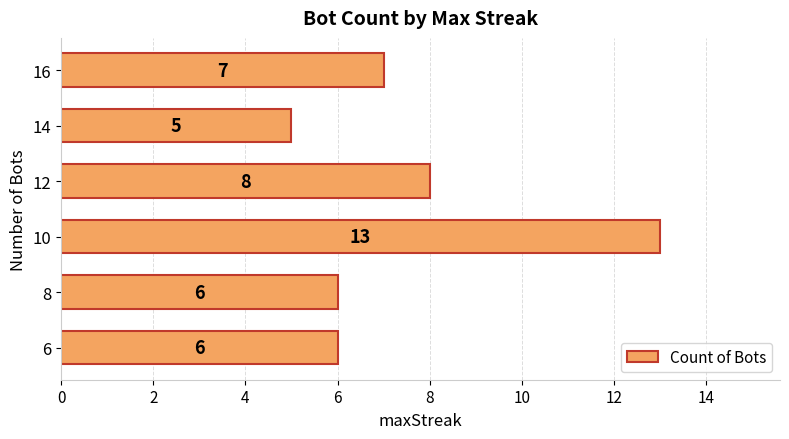

How many bars are there in total?

6